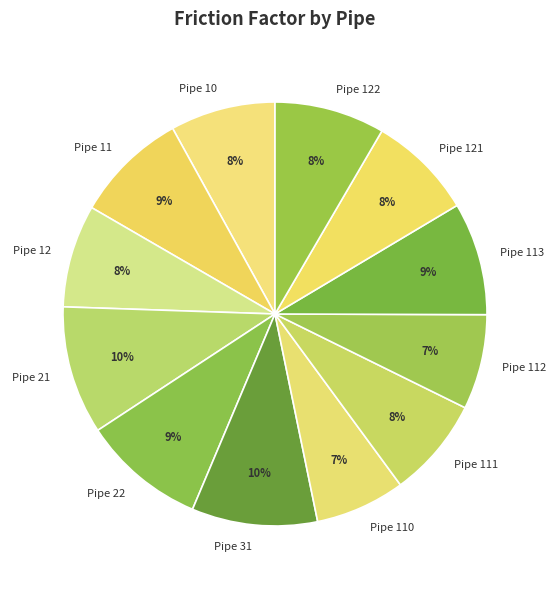

Is it true that Pipe 121 is 19% of the pie?

False